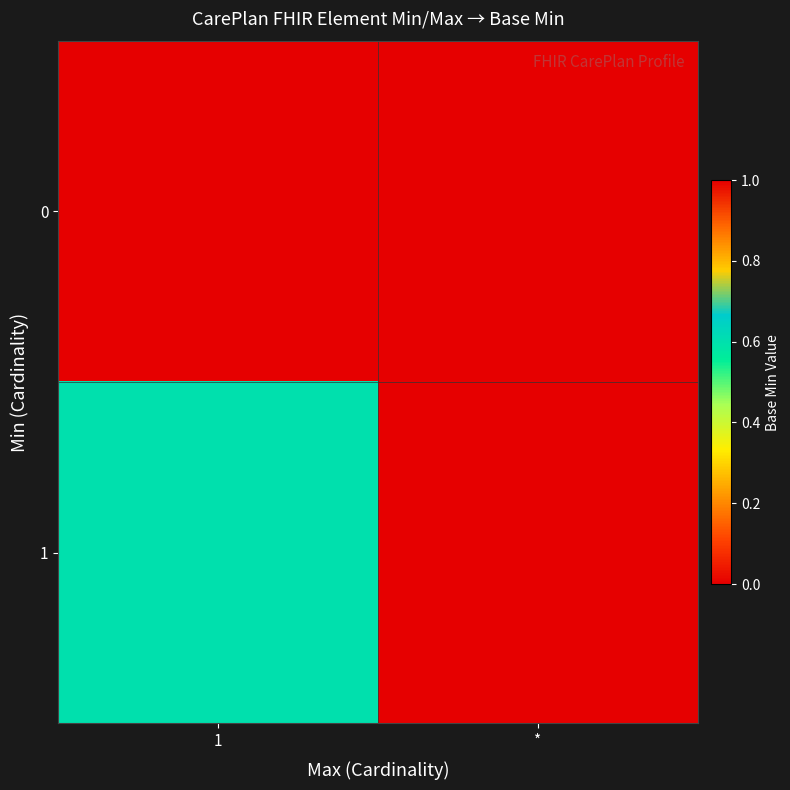

Reading left to right, extract all data points from this chart.

0: 1=0.0	*=0.0
1: 1=0.6	*=0.0